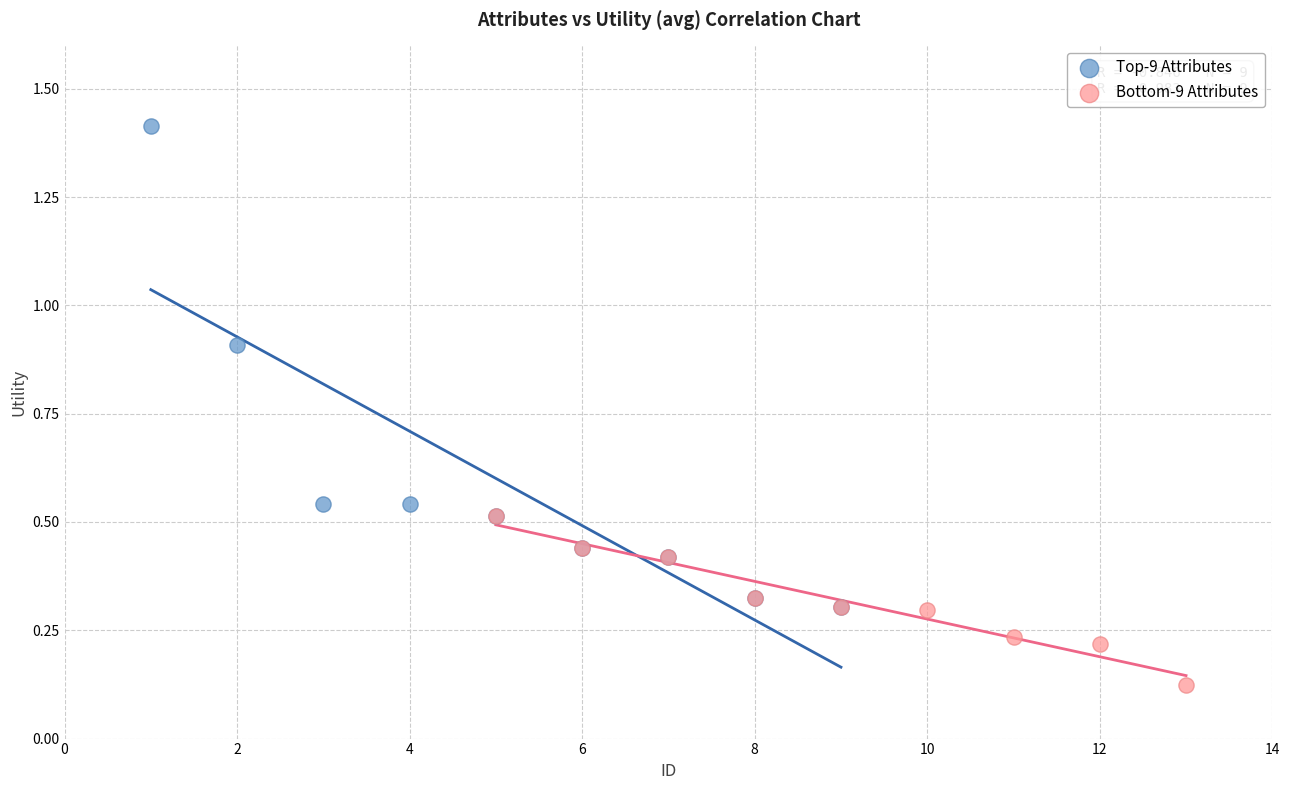

Which series reaches the minimum Y coordinate?

Bottom-9 Attributes